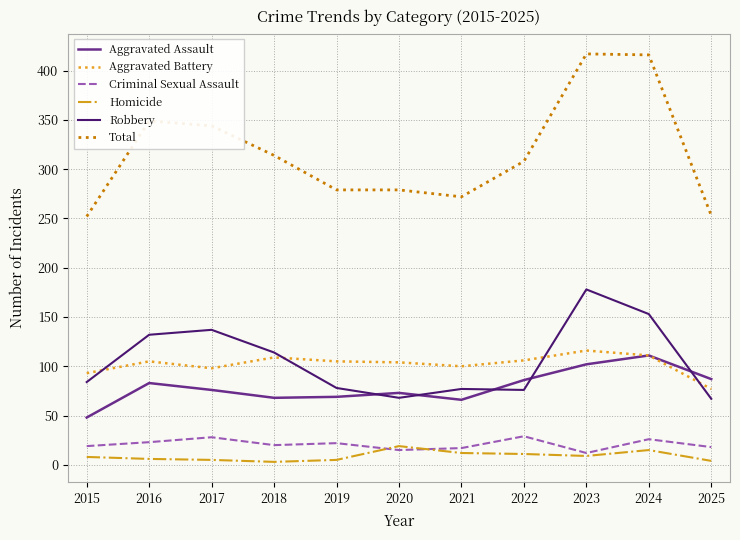

Rank the series by their maximum value, from lowest to highest.

Homicide, Criminal Sexual Assault, Aggravated Assault, Aggravated Battery, Robbery, Total